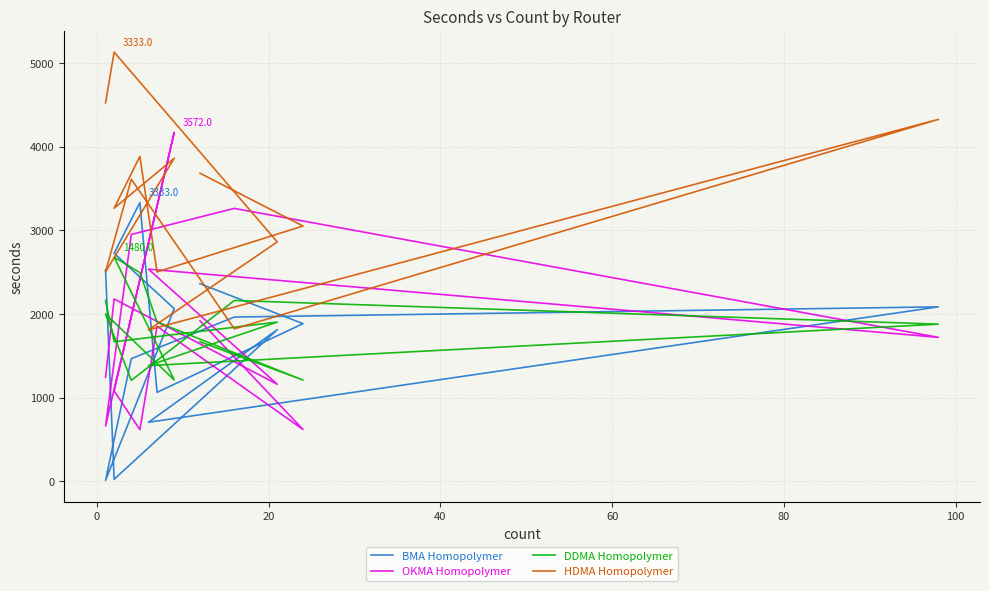

How many values in the DDMA Homopolymer series exceed 1903?

5